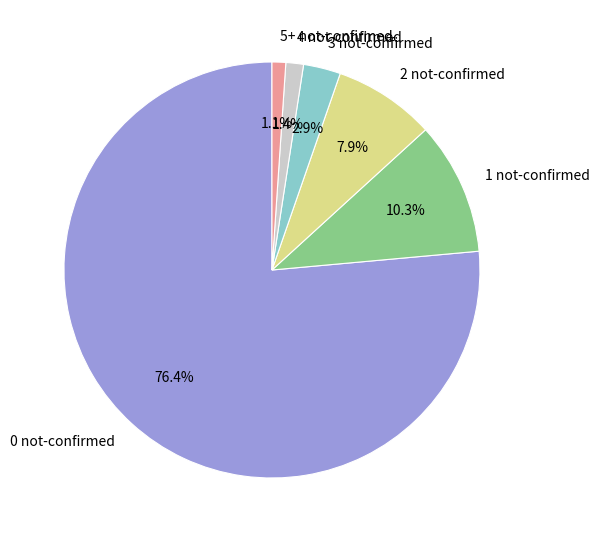

Which slice is the largest?

0 not-confirmed